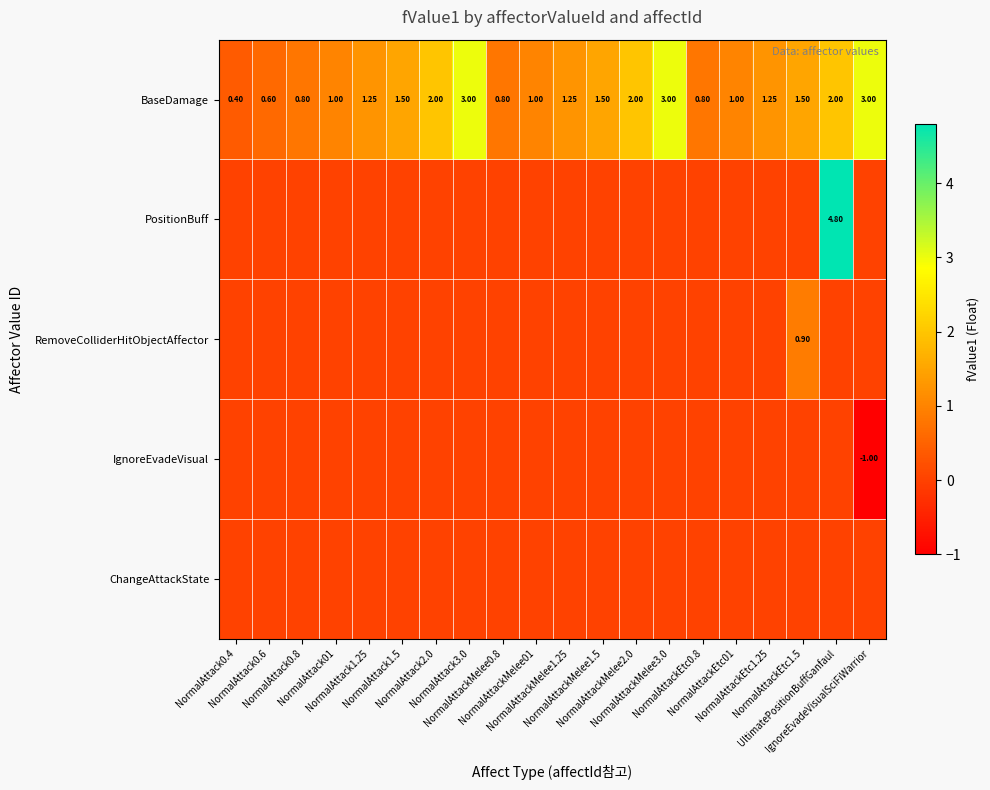

What is the difference between the maximum and second lowest values in the PositionBuff series?

4.8